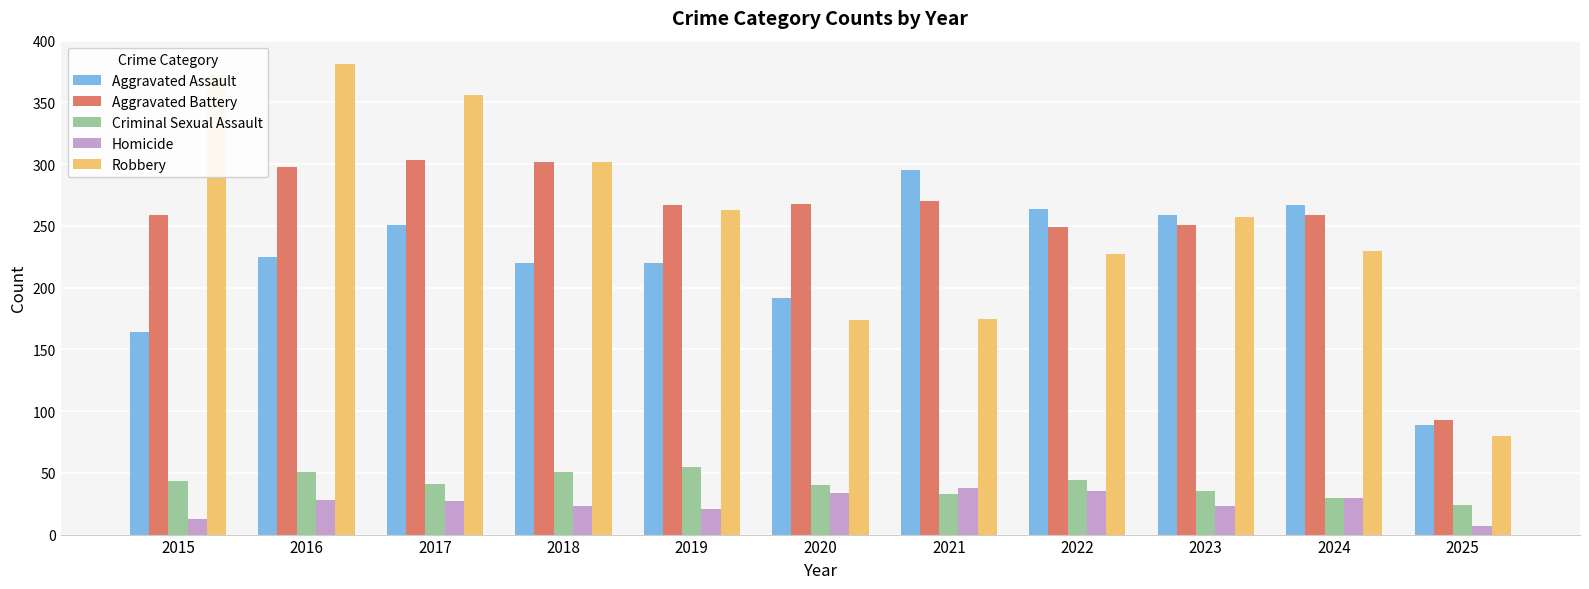

True or false: Aggravated Battery has a value of 418 at 2018.

False